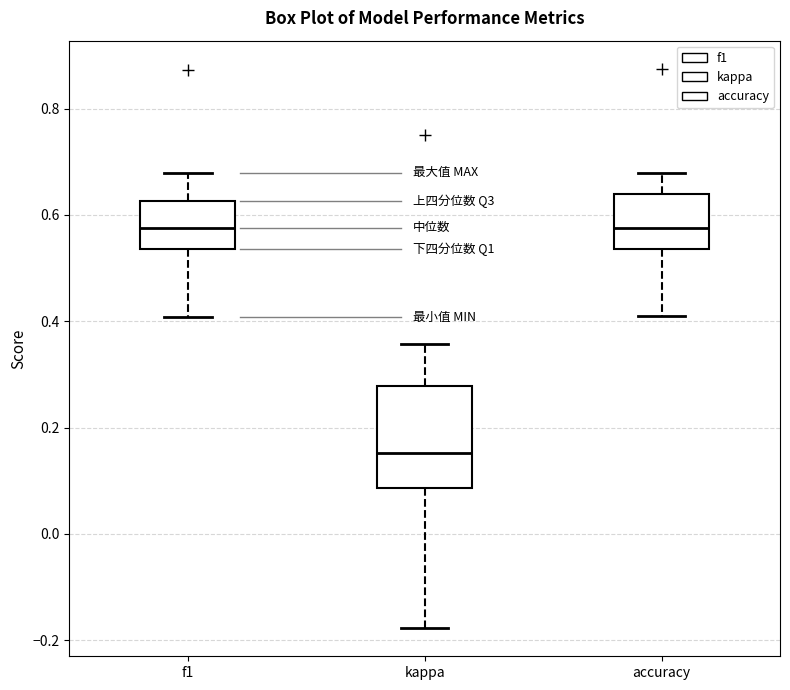

Comparing the boxes themselves (not the whiskers), which one is the tallest?

kappa